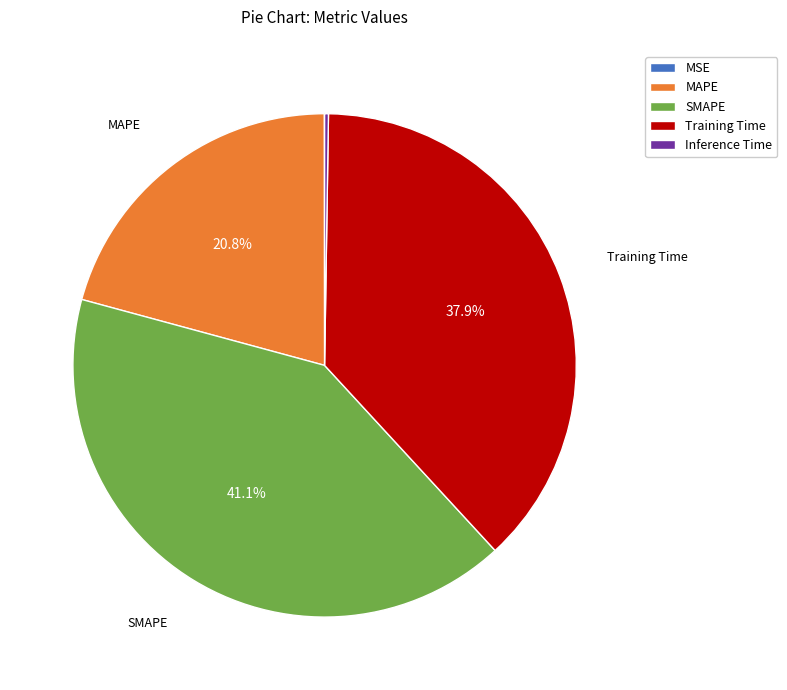

Is there a majority slice in this chart?

No